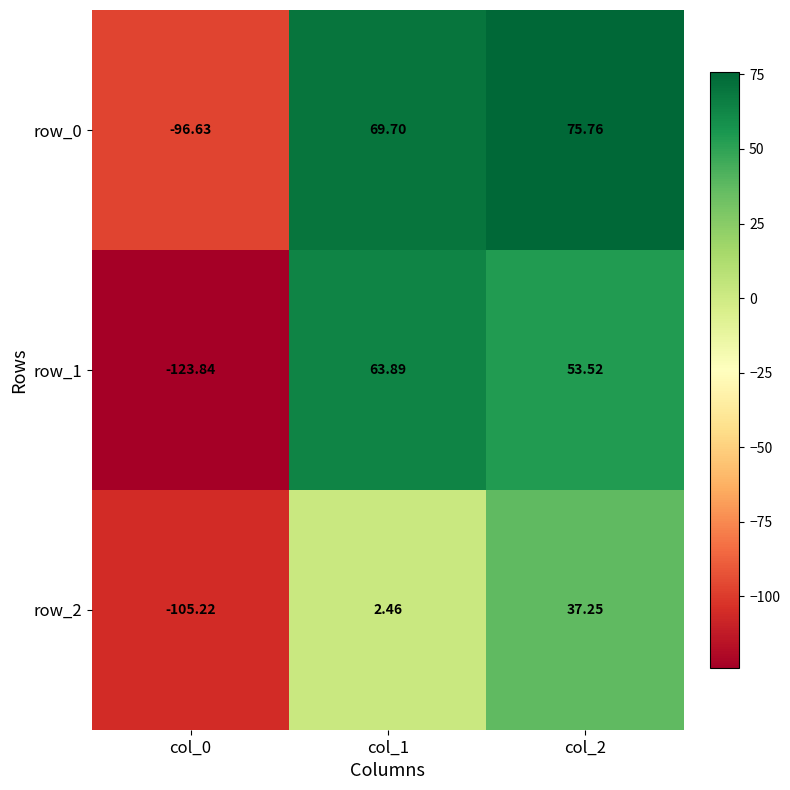

What is the spread (max minus min) of values at col_2?

38.5